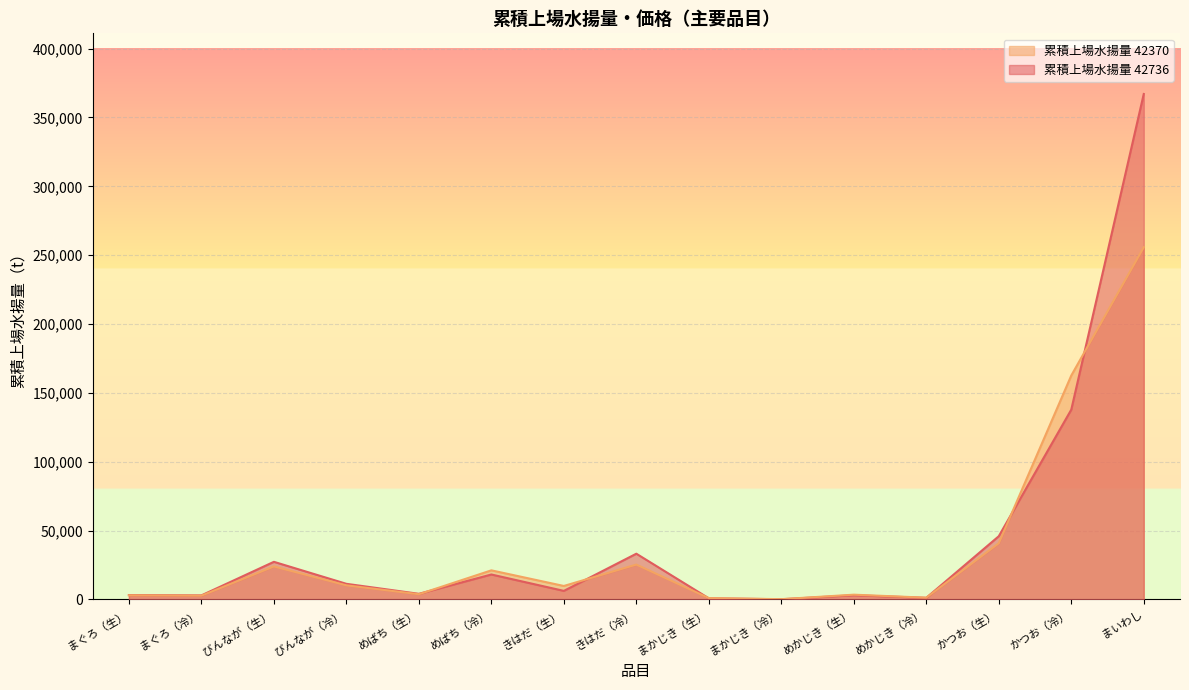

Reading left to right, extract all data points from this chart.

累積上場水揚量 42736: まぐろ（生）=3170.2	まぐろ（冷）=2927.5	びんなが（生）=27305.7	びんなが（冷）=11336.0	めばち（生）=4073.1	めばち（冷）=18103.0	きはだ（生）=6203.7	きはだ（冷）=33201.5	まかじき（生）=789.8	まかじき（冷）=131.3	めかじき（生）=3026.8	めかじき（冷）=1146.0	かつお（生）=45904.1	かつお（冷）=137823.1	まいわし=367073.4
累積上場水揚量 42370: まぐろ（生）=2975.6	まぐろ（冷）=2707.5	びんなが（生）=23954.5	びんなが（冷）=10230.3	めばち（生）=3763.7	めばち（冷）=21114.8	きはだ（生）=9765.9	きはだ（冷）=25312.7	まかじき（生）=979.0	まかじき（冷）=177.9	めかじき（生）=3442.4	めかじき（冷）=1261.7	かつお（生）=40798.5	かつお（冷）=162584.8	まいわし=255774.5